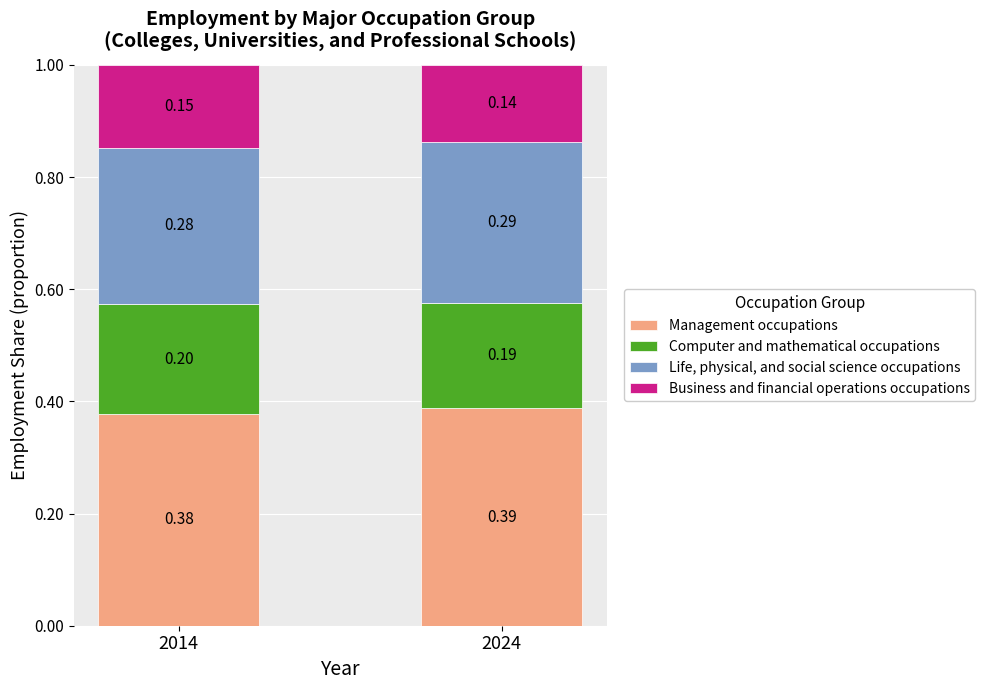

What is the total value across all series at 2014?

1.0